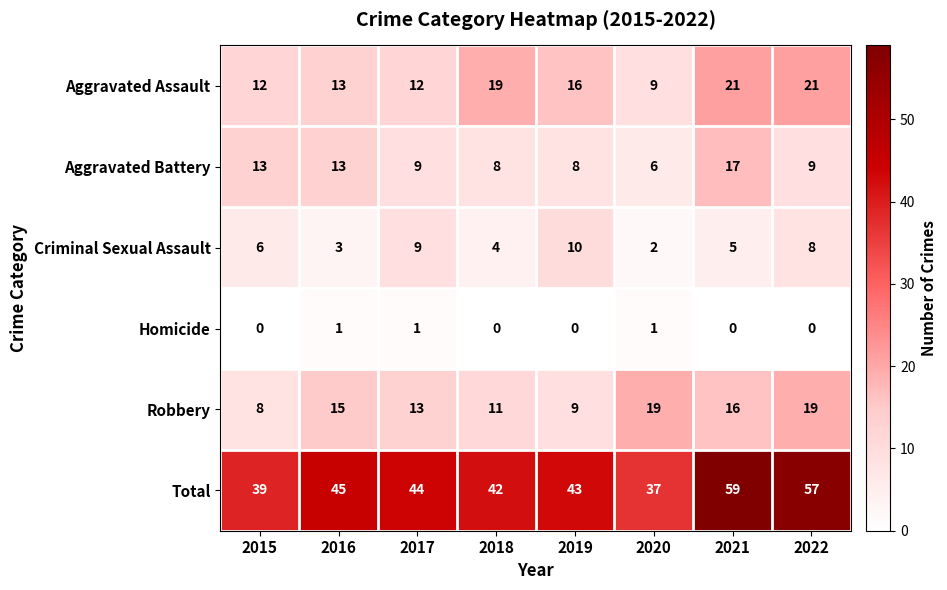

Is it true that Robbery equals 15 at 2019?

False